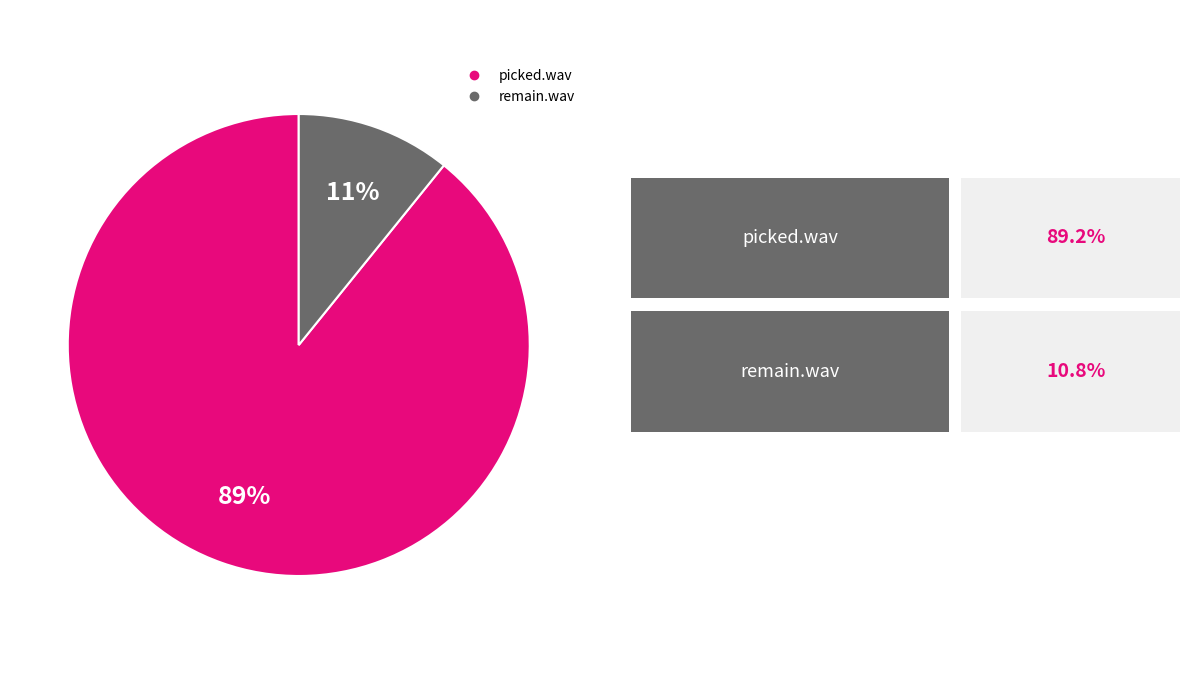

To the nearest percent, what is the difference between the largest and smallest slice percentages?

78%